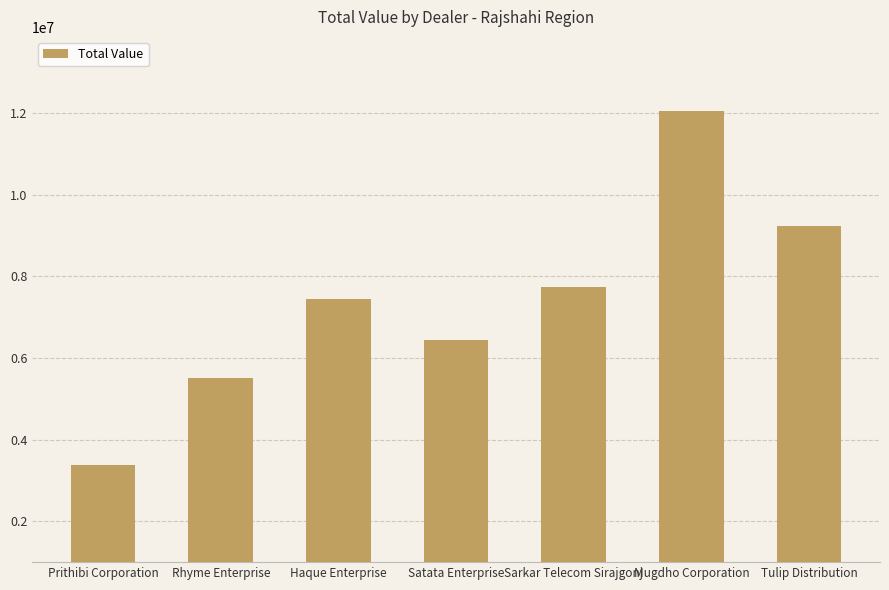

Approximately how many times larger is the value at Sarkar Telecom Sirajgonj compared to Prithibi Corporation?

2.3